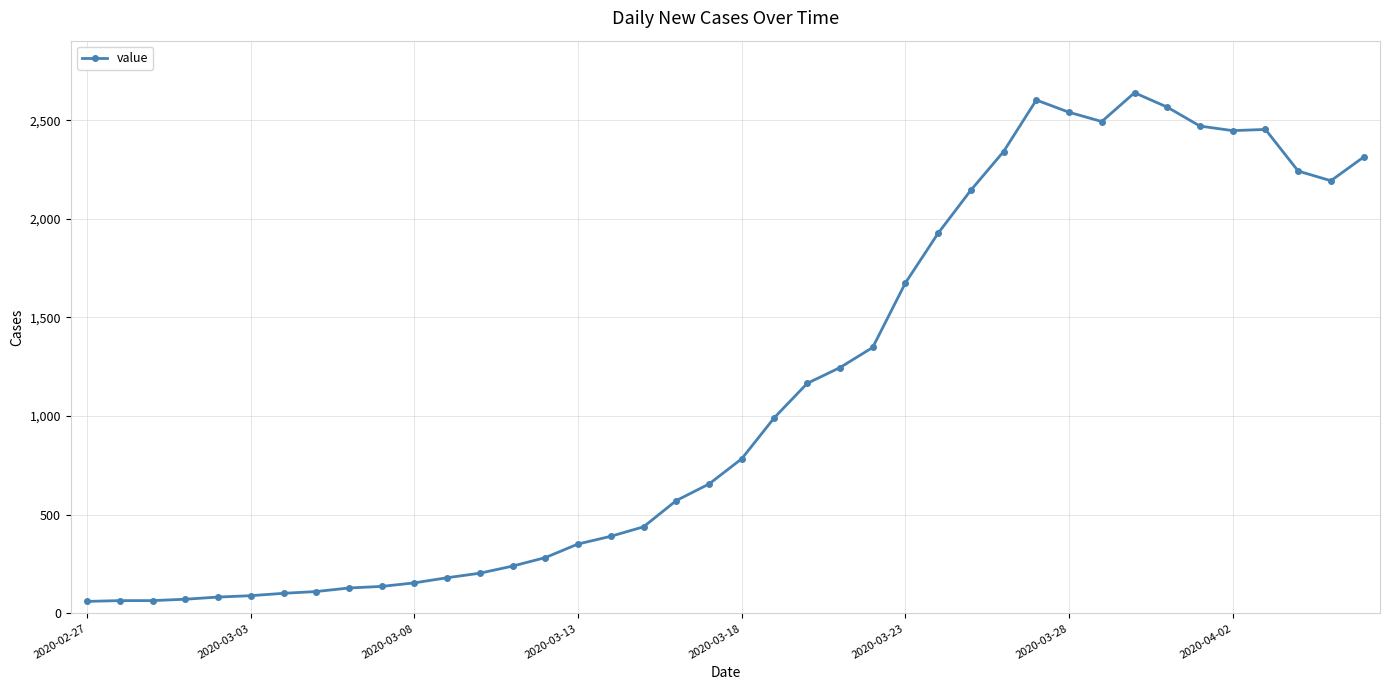

True or false: the data has more than 0 interior local peaks.

True